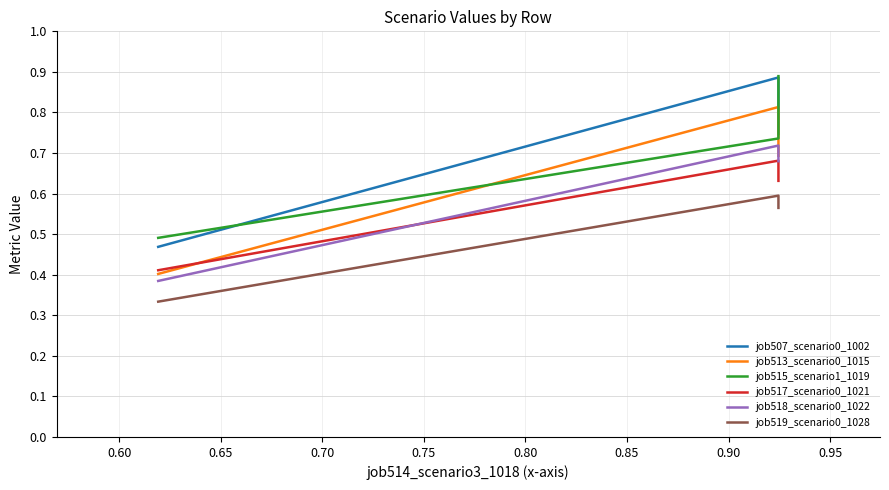

What are all the series names shown in the legend?

job507_scenario0_1002, job513_scenario0_1015, job515_scenario1_1019, job517_scenario0_1021, job518_scenario0_1022, job519_scenario0_1028